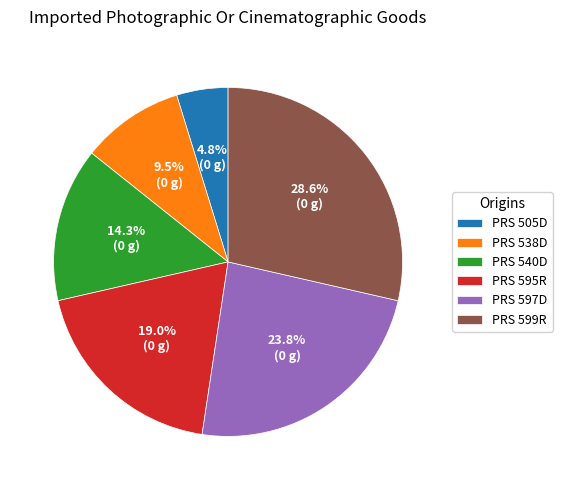

How many segments does this pie chart have?

6